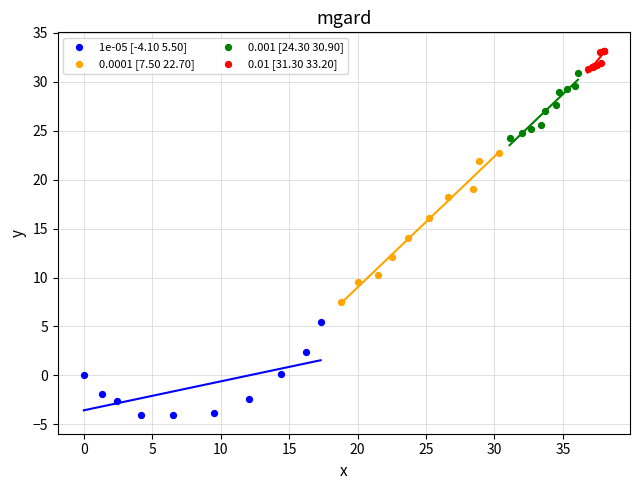

Which series reaches the minimum Y coordinate?

1e-05 [-4.10 5.50]